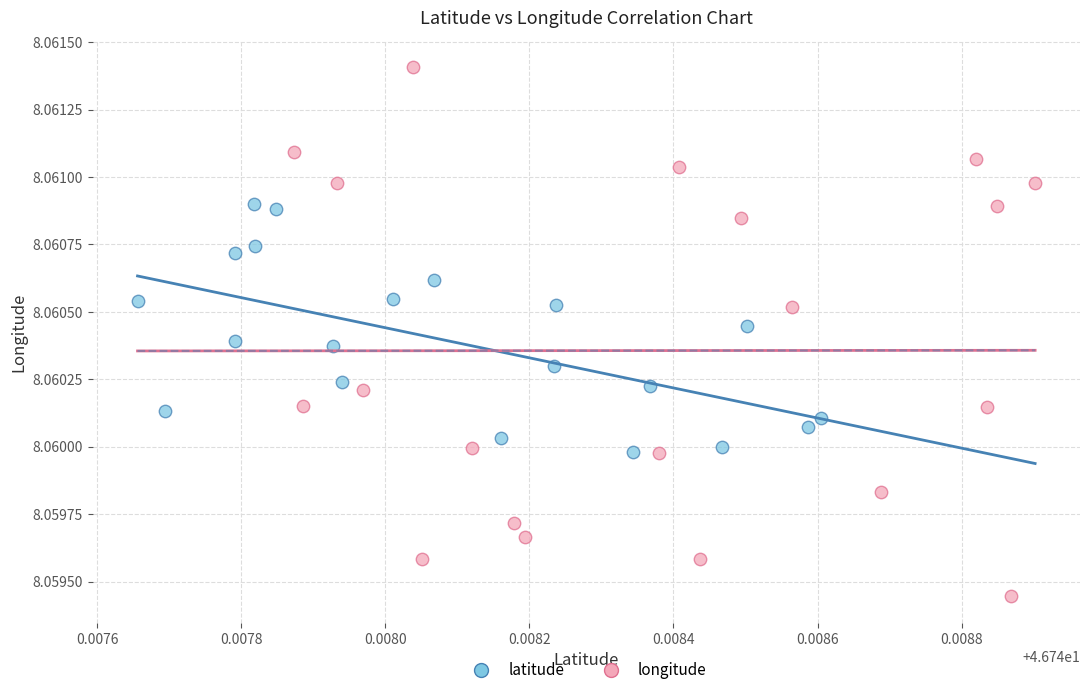

Which series has the widest spread of Y values?

longitude